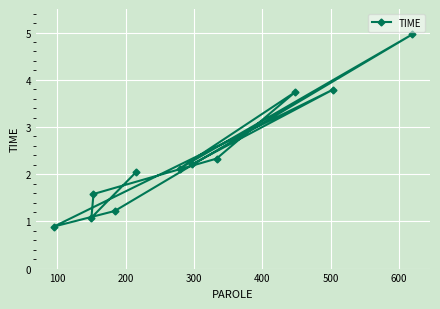

What is the average value?

2.4